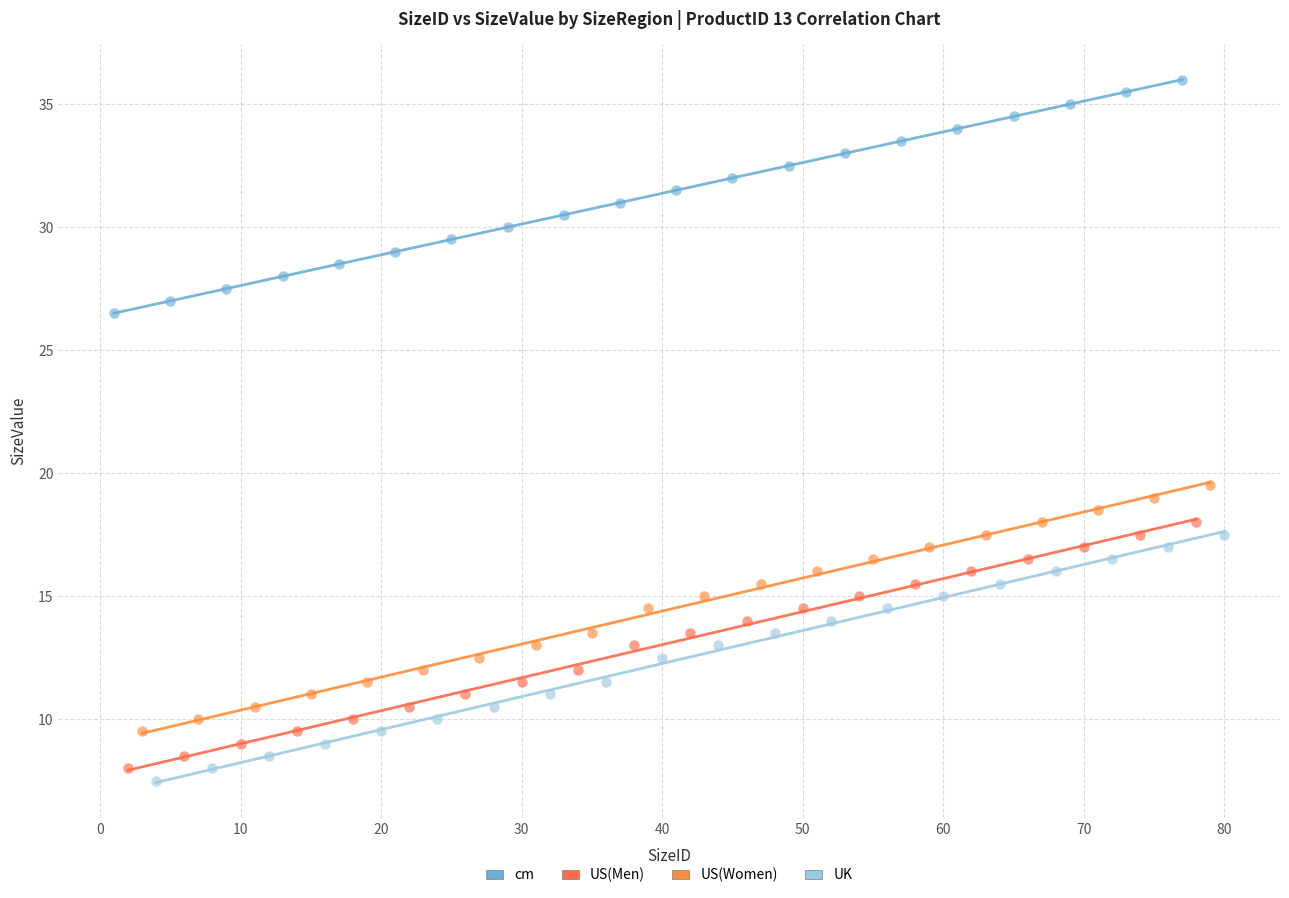

Which series reaches the minimum Y coordinate?

UK